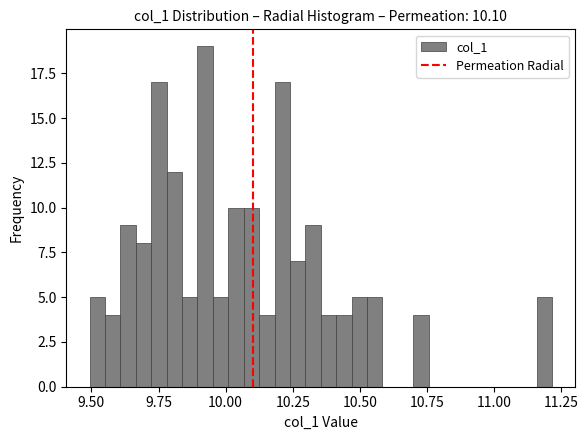

Read against the x-axis, roughly where is the centre of the tallest bar?

9.90